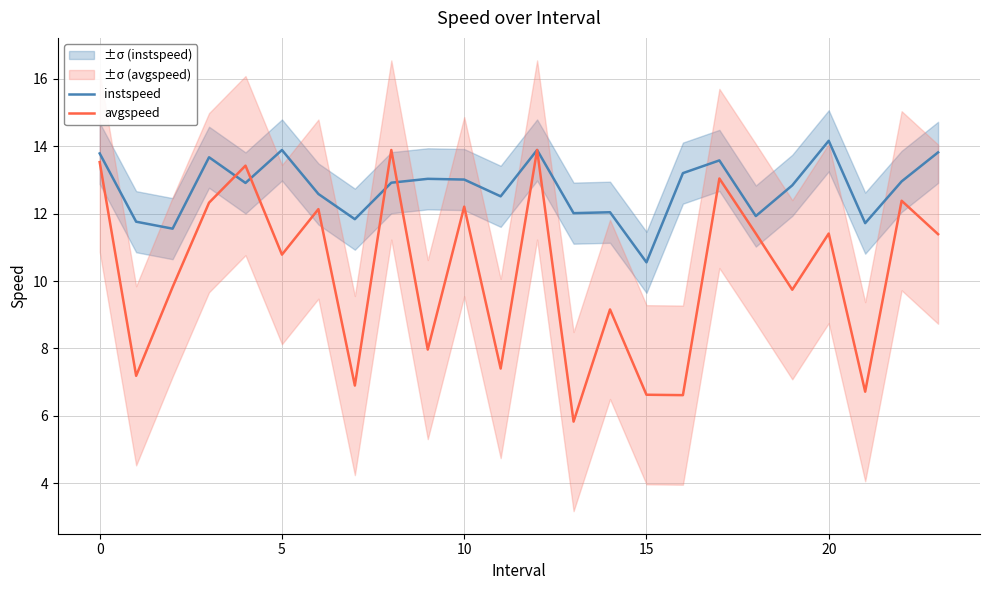

Which series ends up on top after the final intersection of instspeed and avgspeed?

instspeed